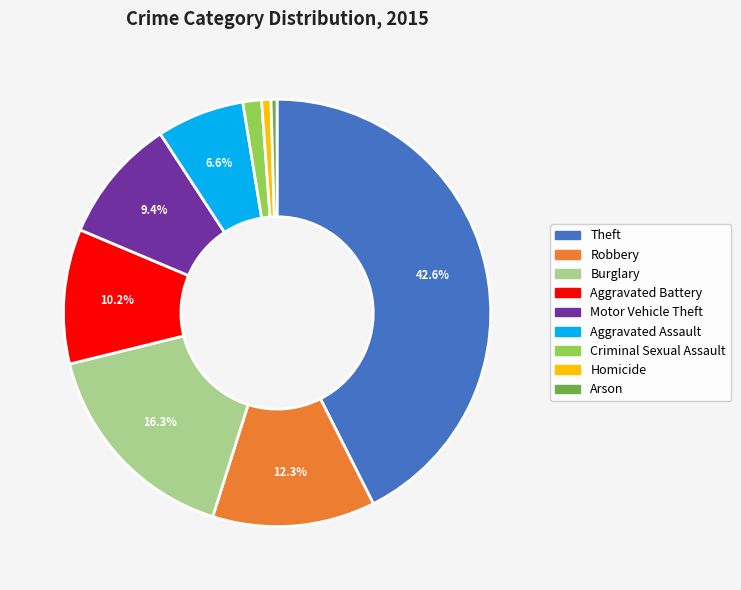

True or false: Robbery accounts for 12% of the total.

True